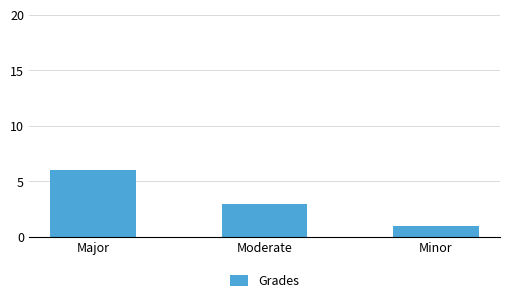

Does the chart contain any negative values?

No